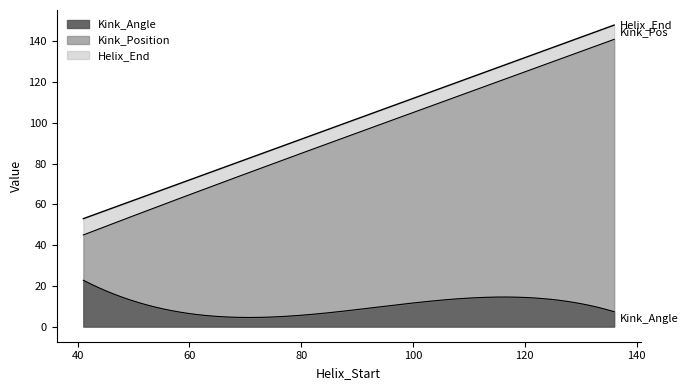

What is the highest value of the Kink_Angle series?

22.8